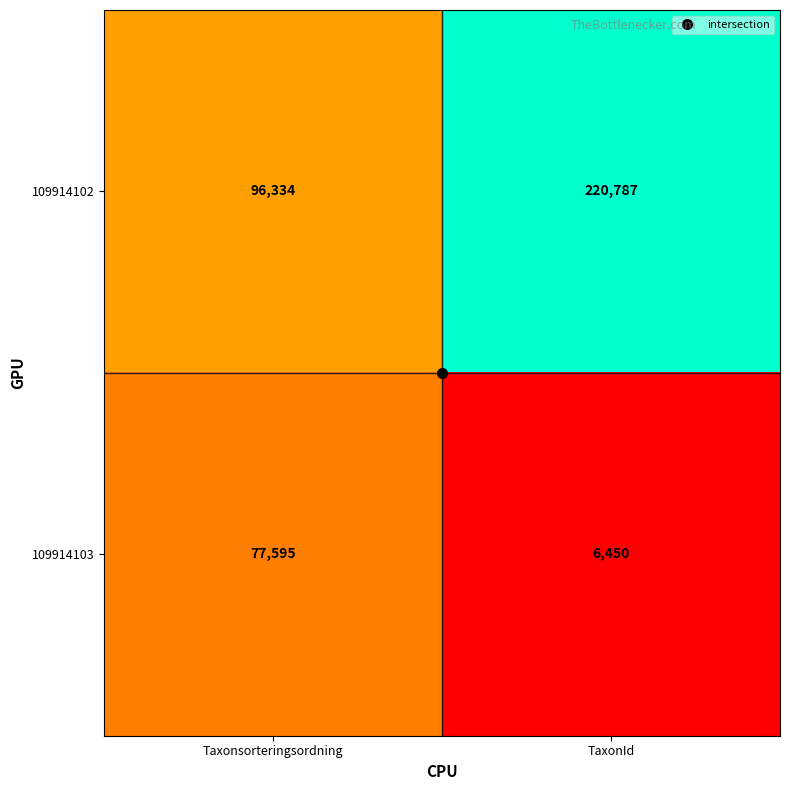

What is the approximate value of 109914103 at TaxonId?

6450